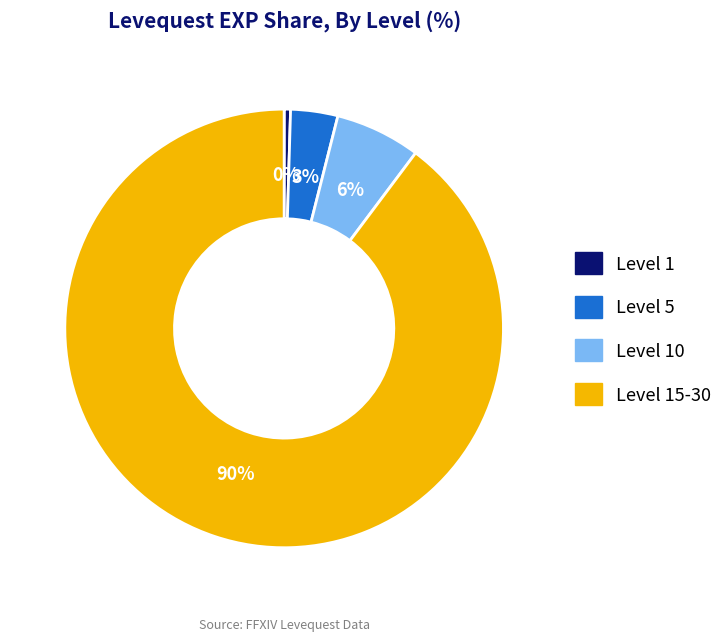

To the nearest percent, what percentage of the pie is Level 10?

6%